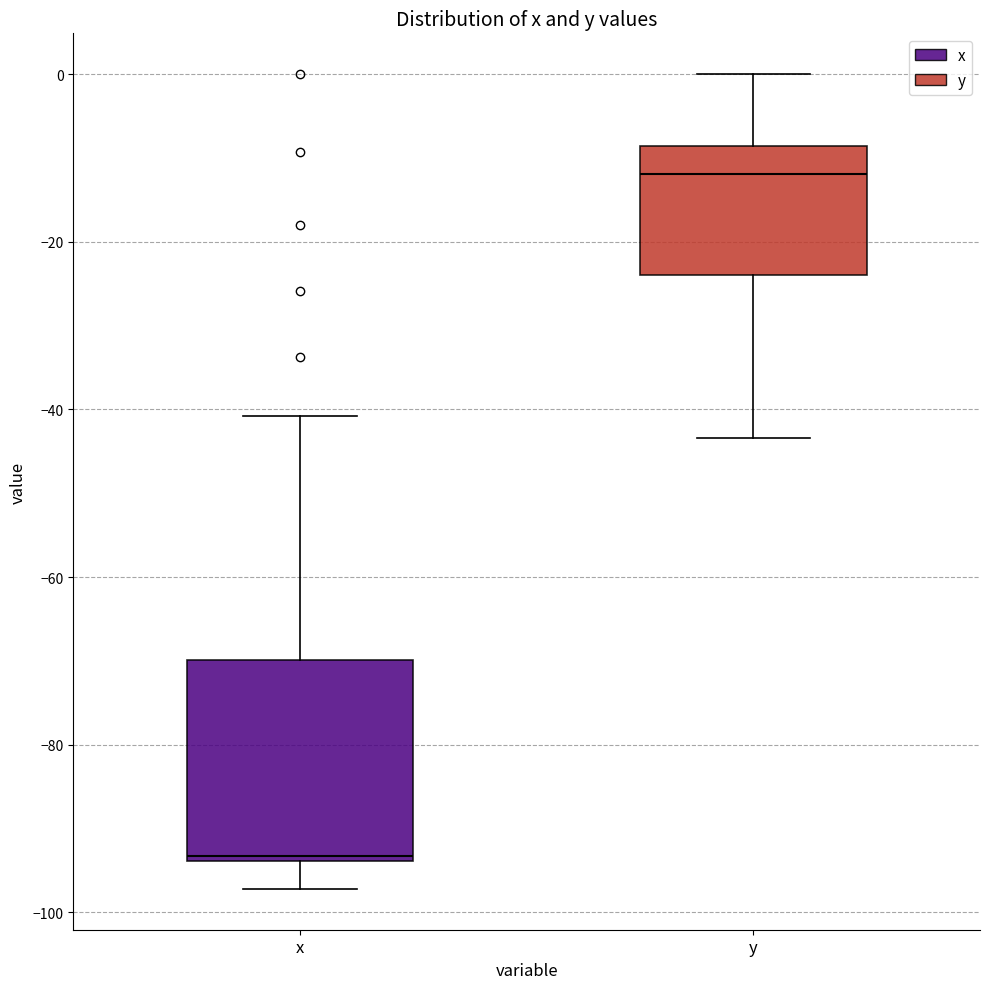

Which box is the tallest, from its lower edge to its upper edge?

x